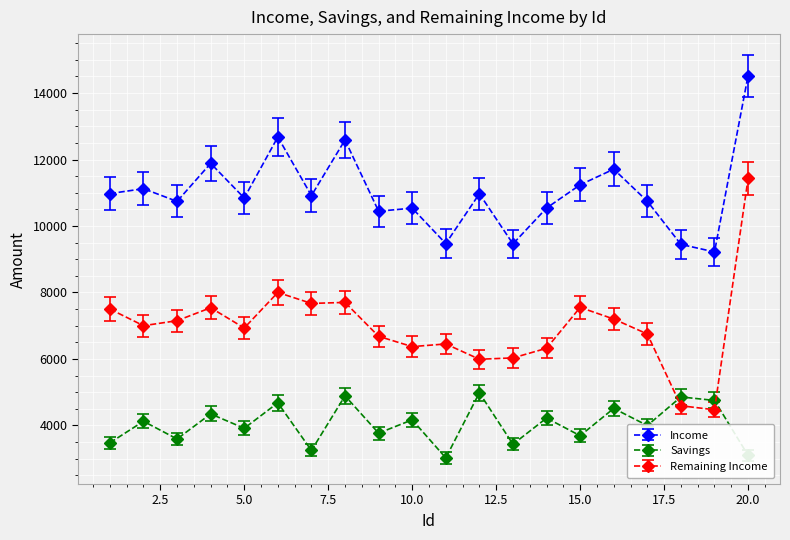

After their last crossing, which series has the higher values: Savings or Remaining Income?

Remaining Income